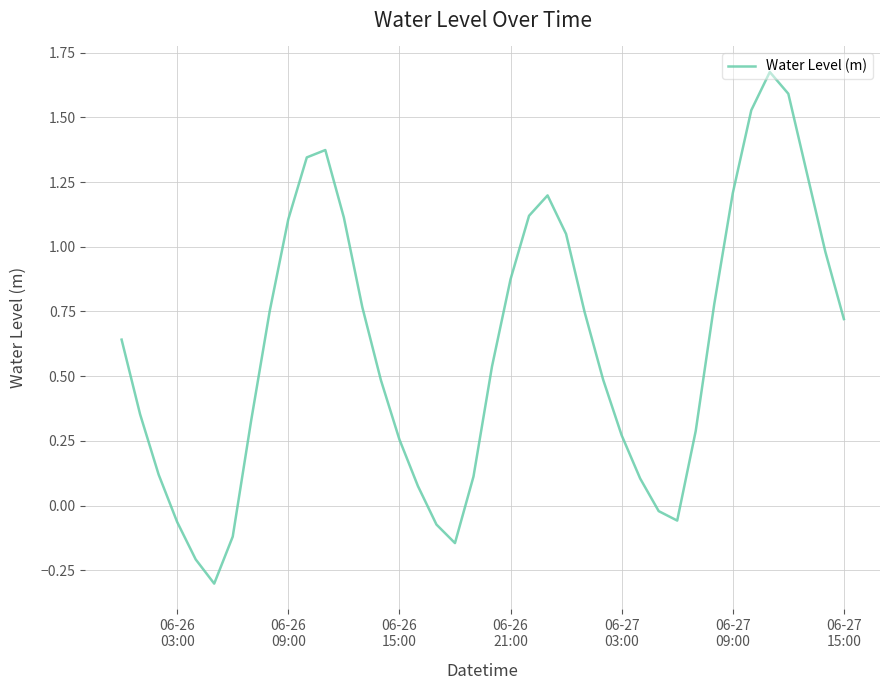

How many categories are shown in the chart?

40